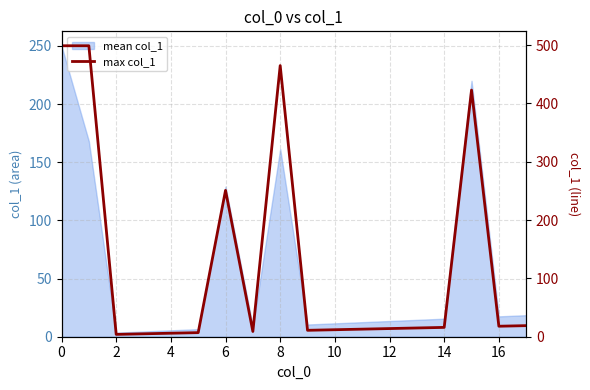

The chart shows a value of 5 at 10. True or false?

False